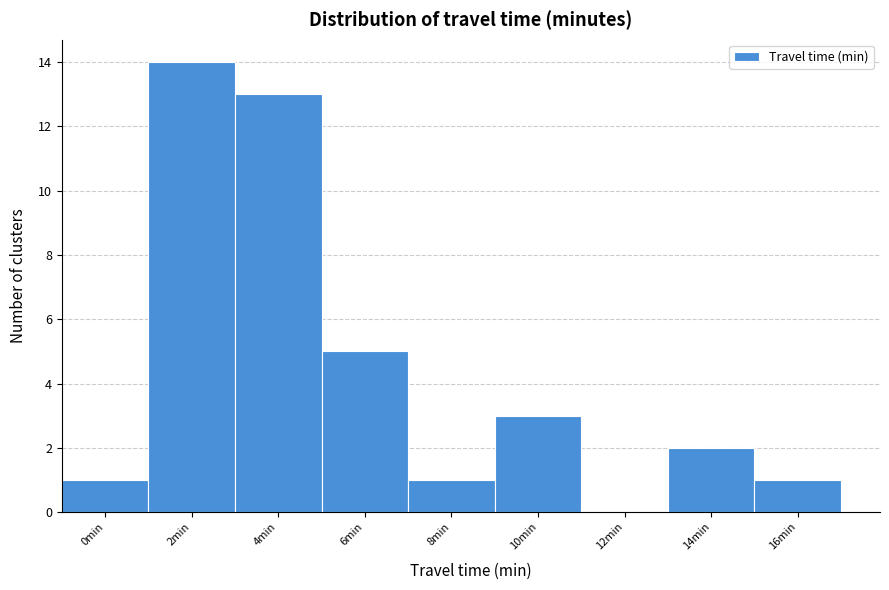

Reading left to right, list all the values displayed in this chart.

0min=1	2min=14	4min=13	6min=5	8min=1	10min=3	12min=0	14min=2	16min=1